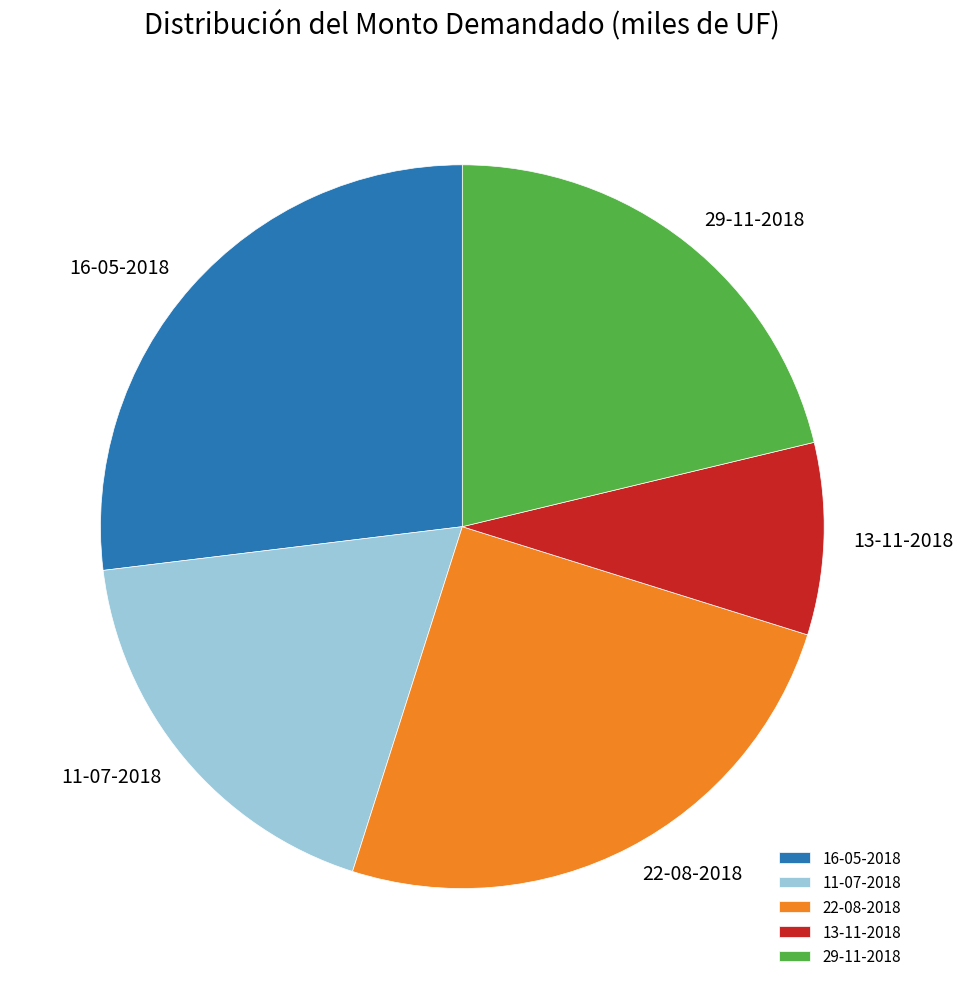

Is the sum of 16-05-2018 and 13-11-2018 greater than half?

No